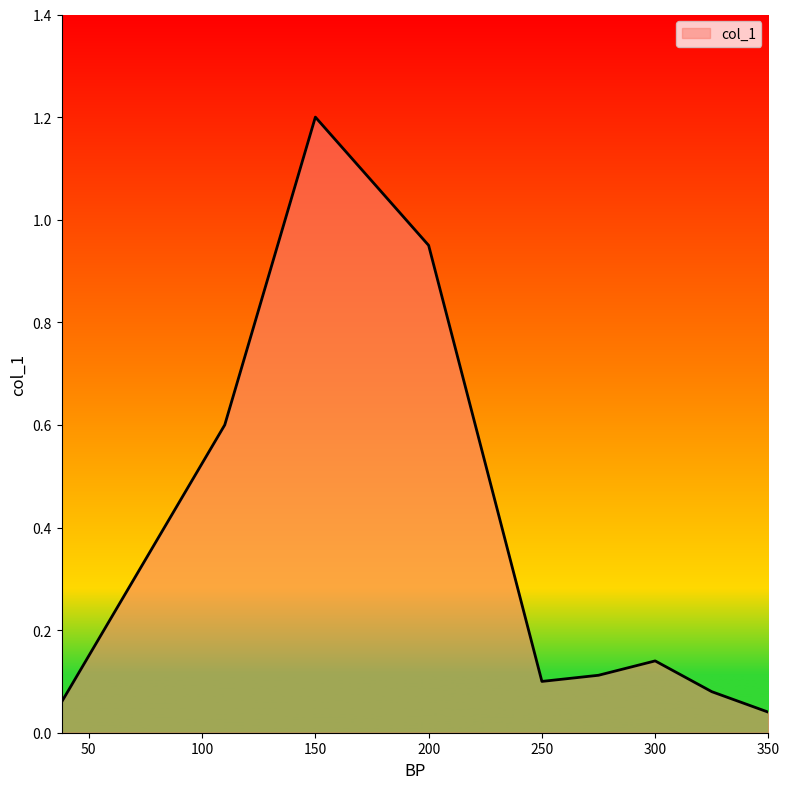

What is the greatest value displayed?

1.2